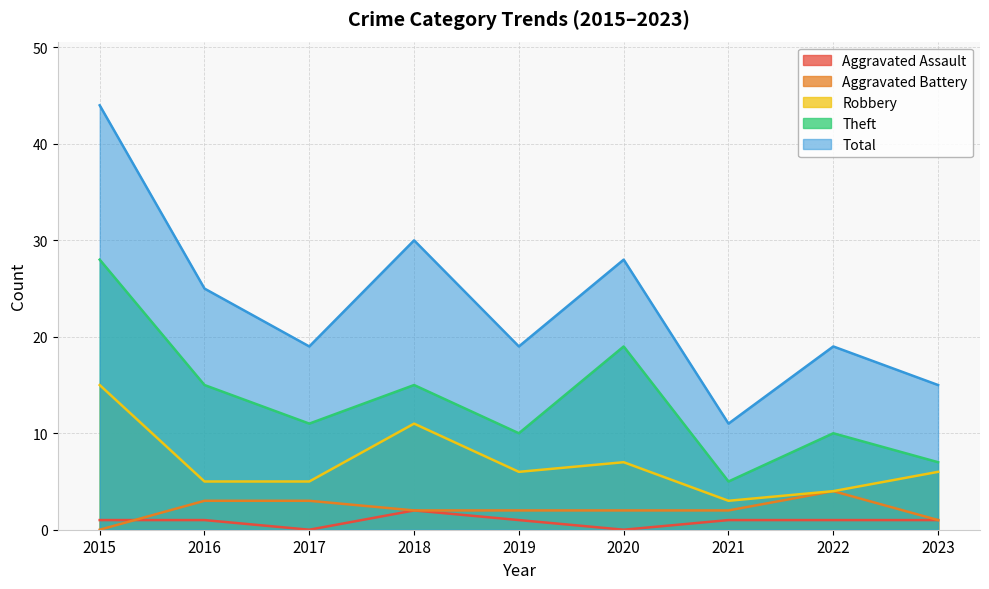

After their last crossing, which series has the higher values: Aggravated Assault or Aggravated Battery?

Aggravated Battery